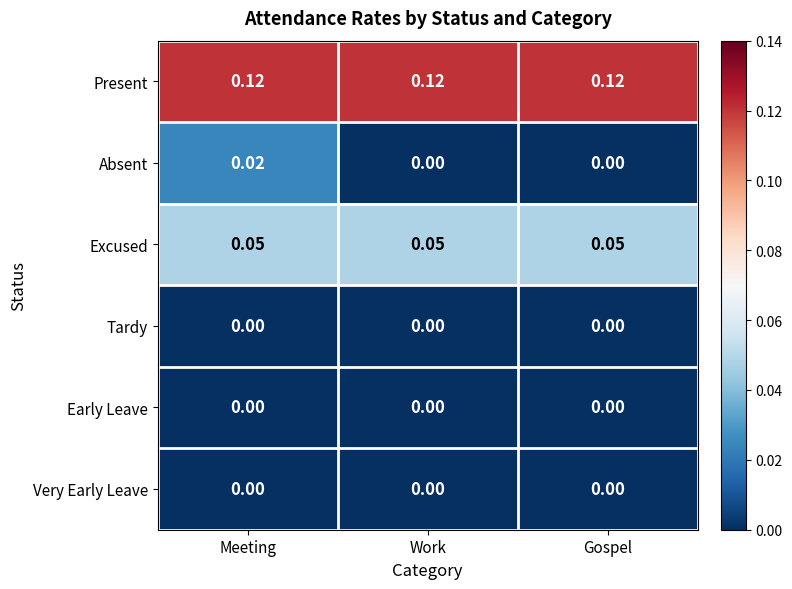

Which series has the widest spread of values?

Absent